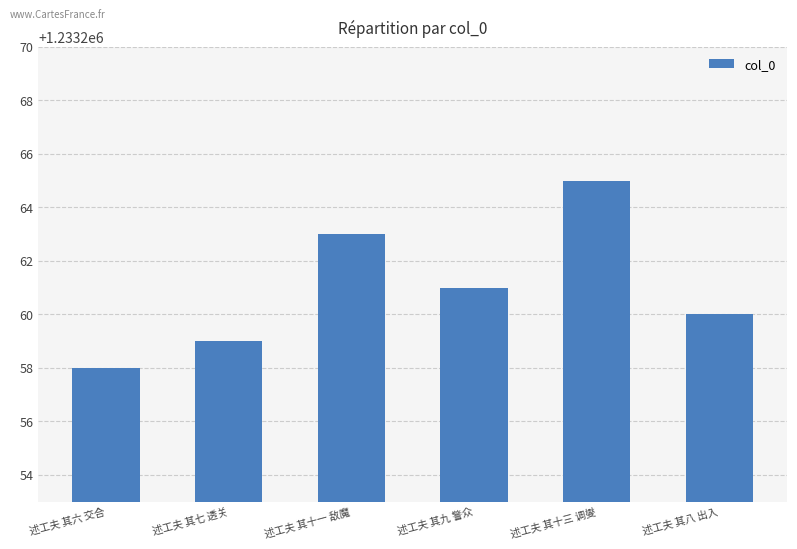

What is the label of the 4th bar from the left?

述工夫 其九 警众